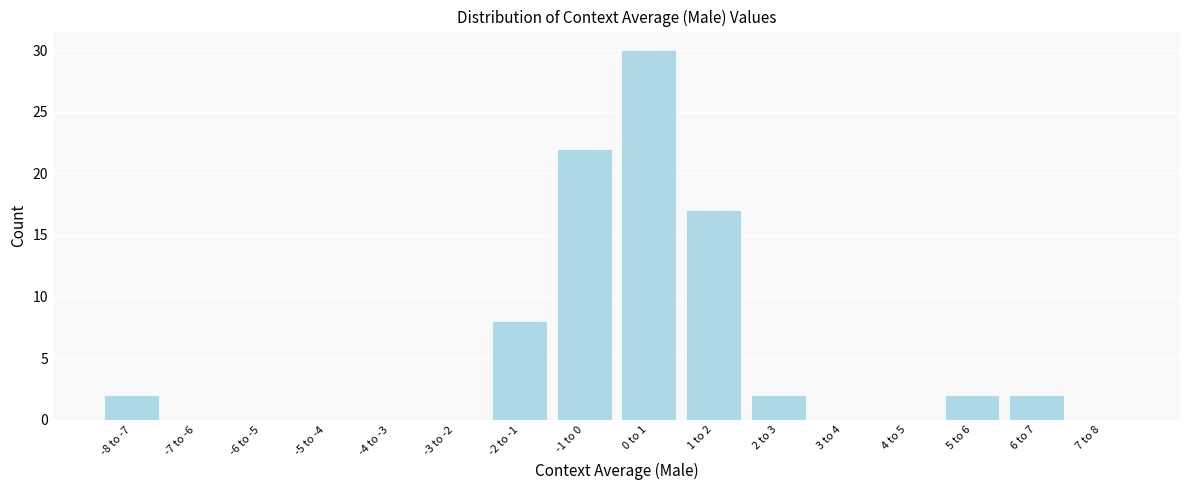

Reading left to right, transcribe all the data shown in this chart.

-8 to -7=2	-7 to -6=0	-6 to -5=0	-5 to -4=0	-4 to -3=0	-3 to -2=0	-2 to -1=8	-1 to 0=22	0 to 1=30	1 to 2=17	2 to 3=2	3 to 4=0	4 to 5=0	5 to 6=2	6 to 7=2	7 to 8=0